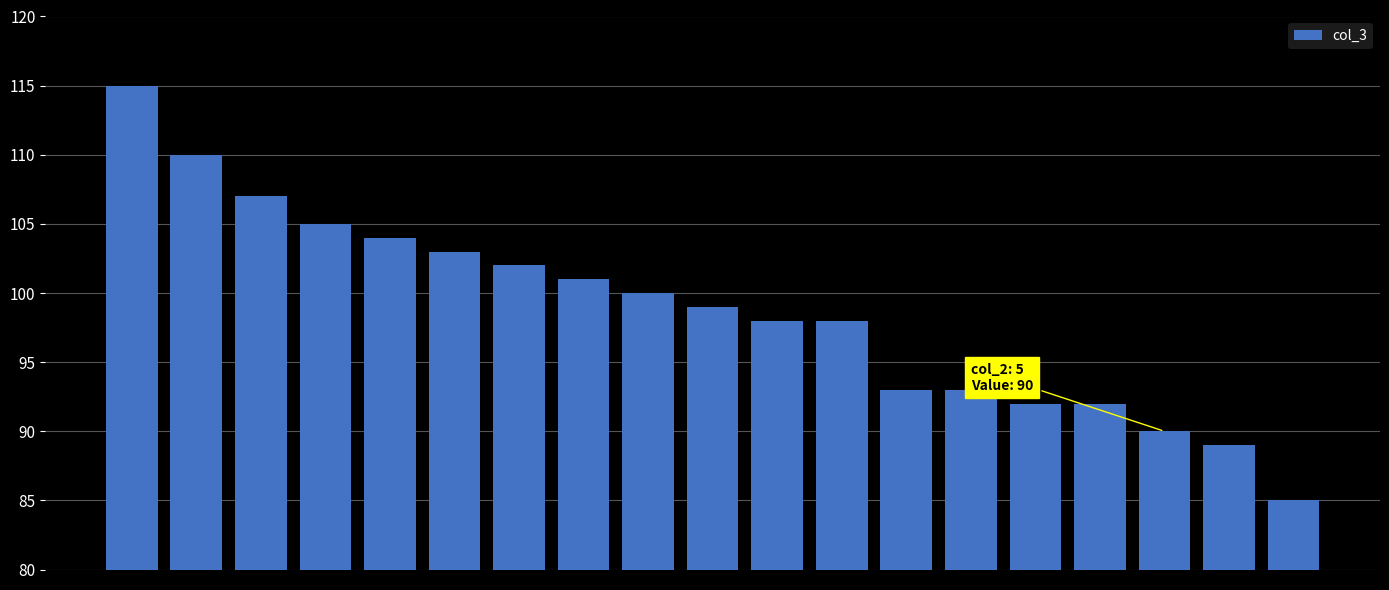

Are the bars grouped side by side (vs. stacked)?

No